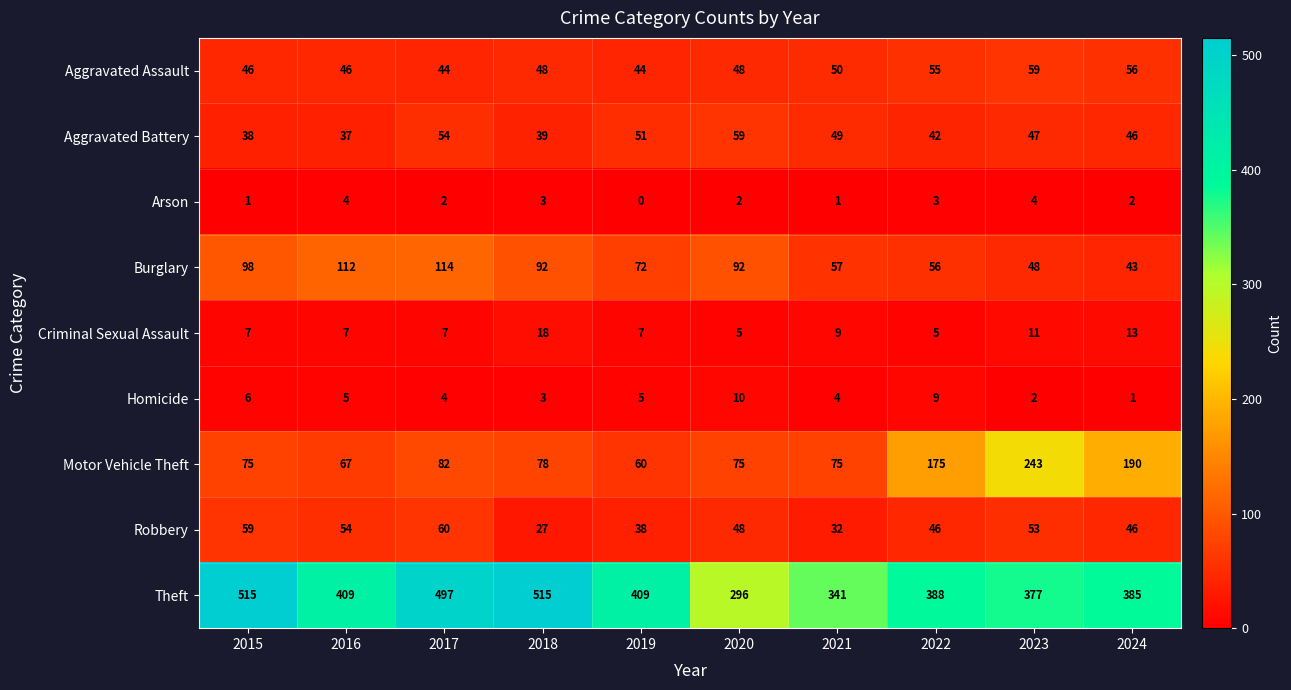

Which series has the largest total across all categories?

Theft